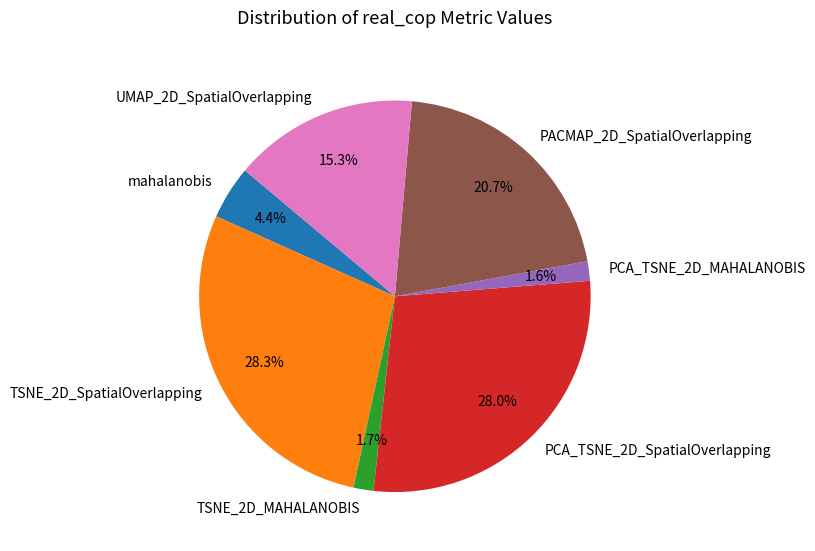

The UMAP_2D_SpatialOverlapping slice represents 15% of the pie. True or false?

True